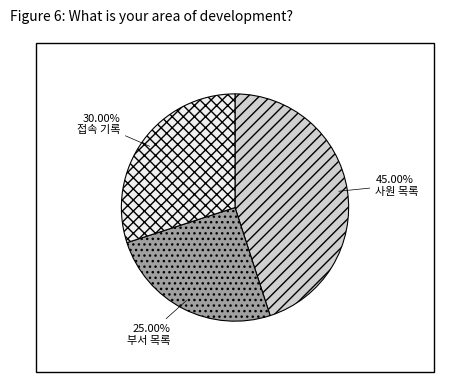

Rank the categories by value from lowest to highest.

부서 목록, 접속 기록, 사원 목록